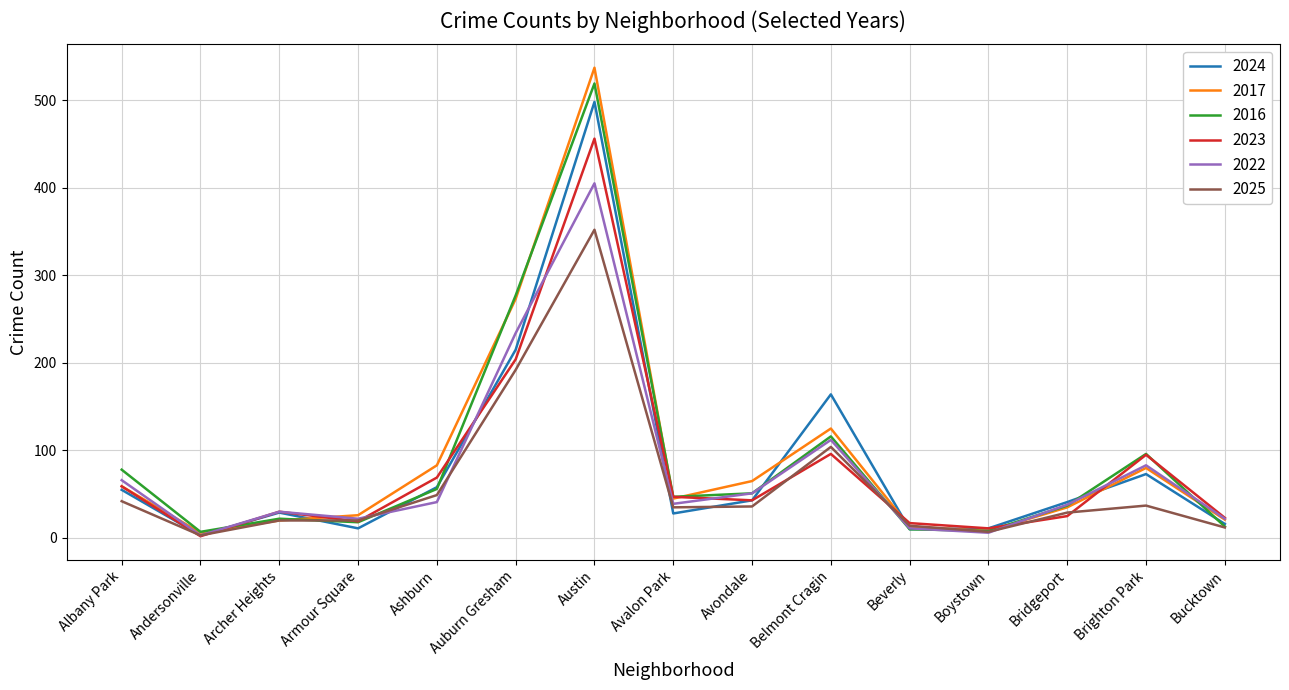

The value of 2023 at Ashburn is 69. True or false?

True